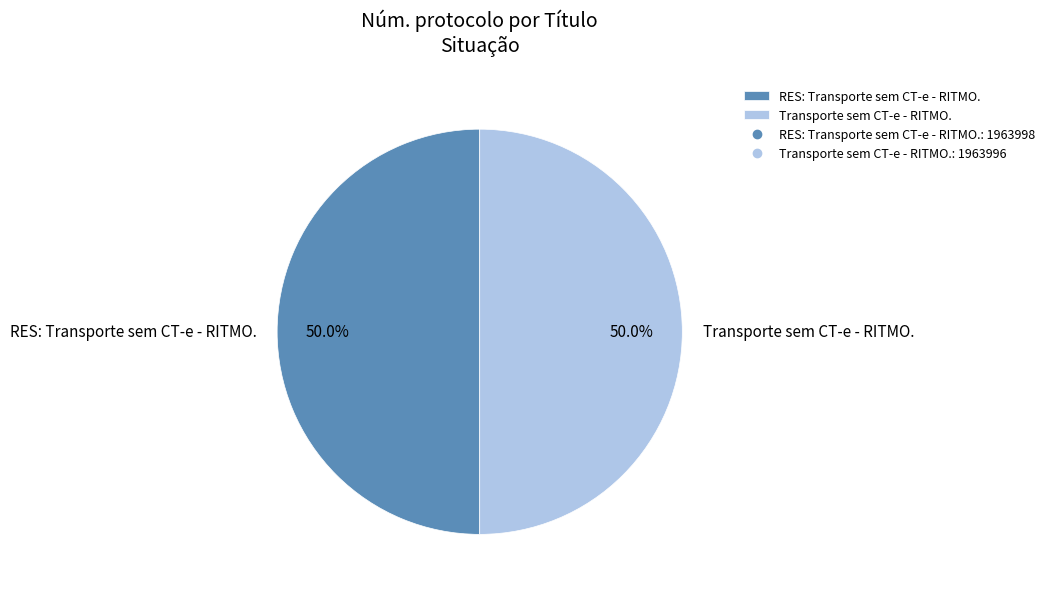

How many segments does this pie chart have?

2